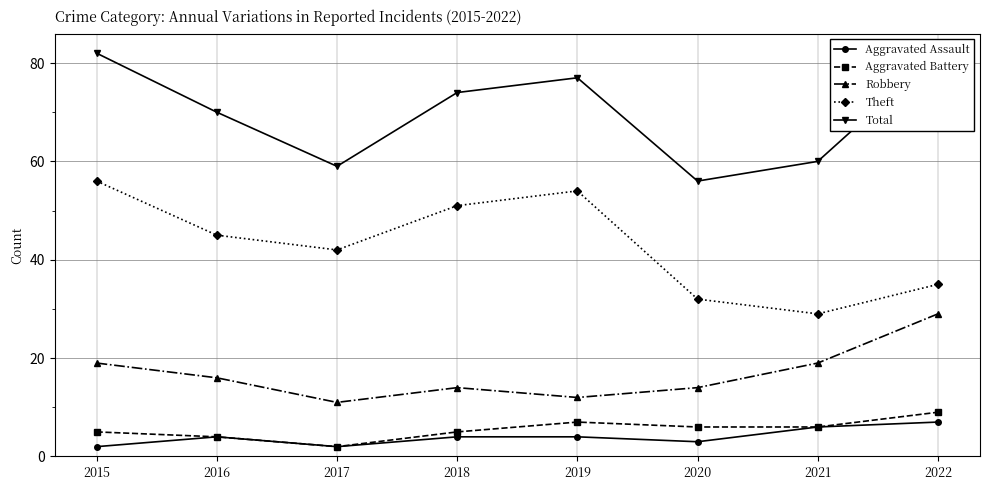

Between 2016 and 2020, which is larger?

2016